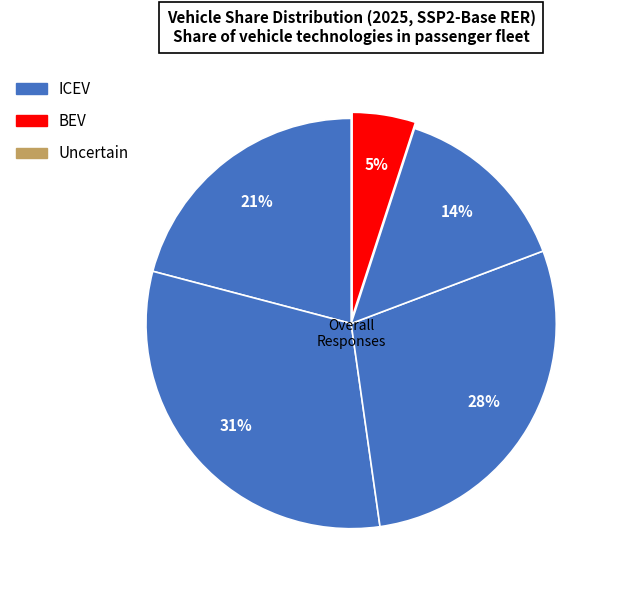

How many segments does this pie chart have?

5